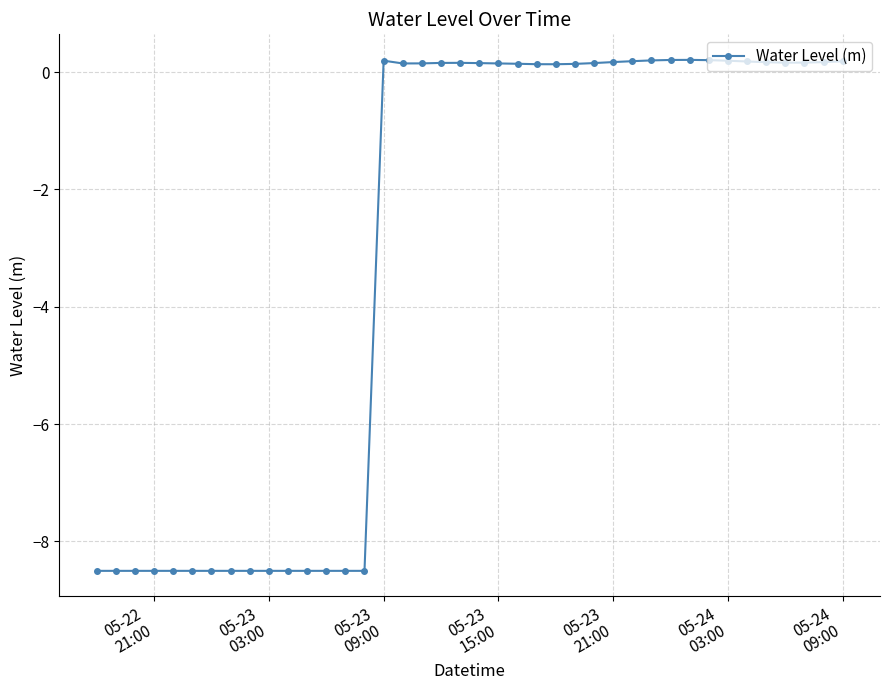

True or false: there are more than 0 points higher than both neighbors.

True